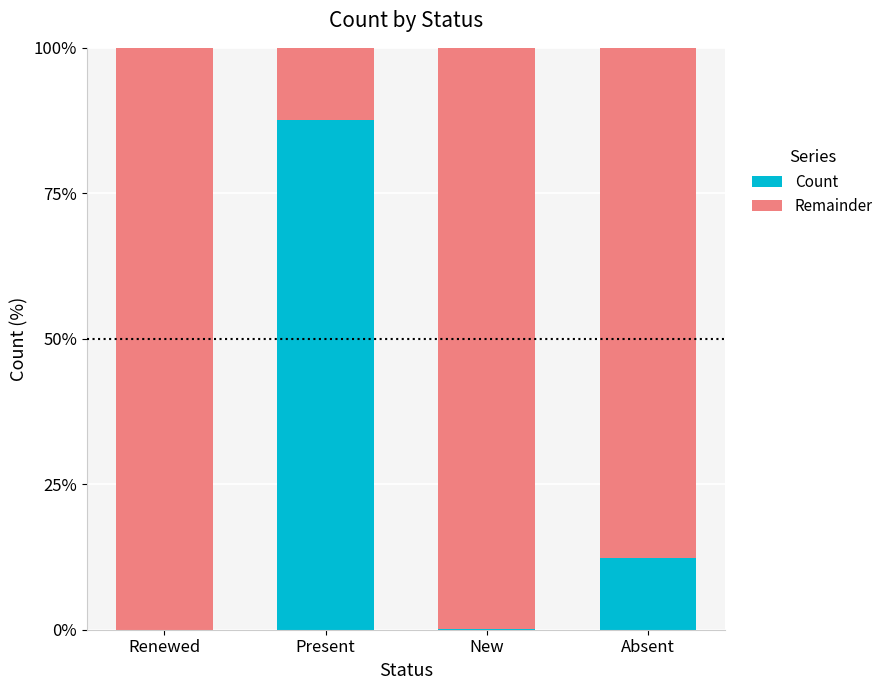

What is the sum of all Count values?

100.0